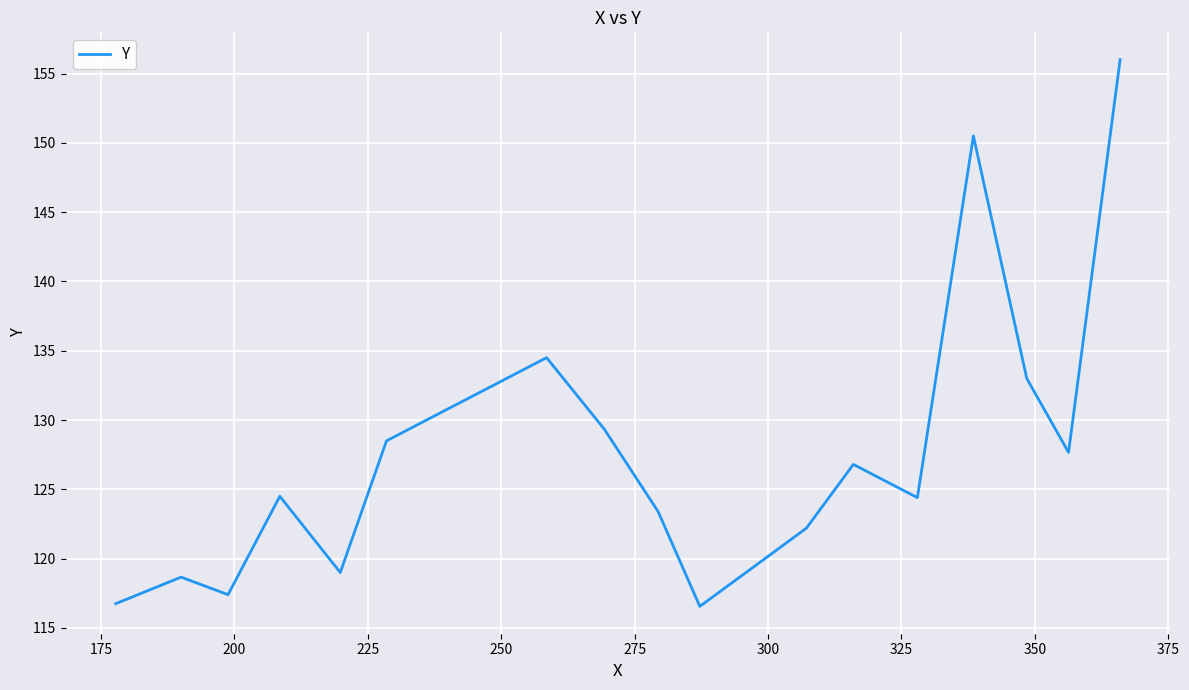

What is the maximum value shown in the chart?

156.0